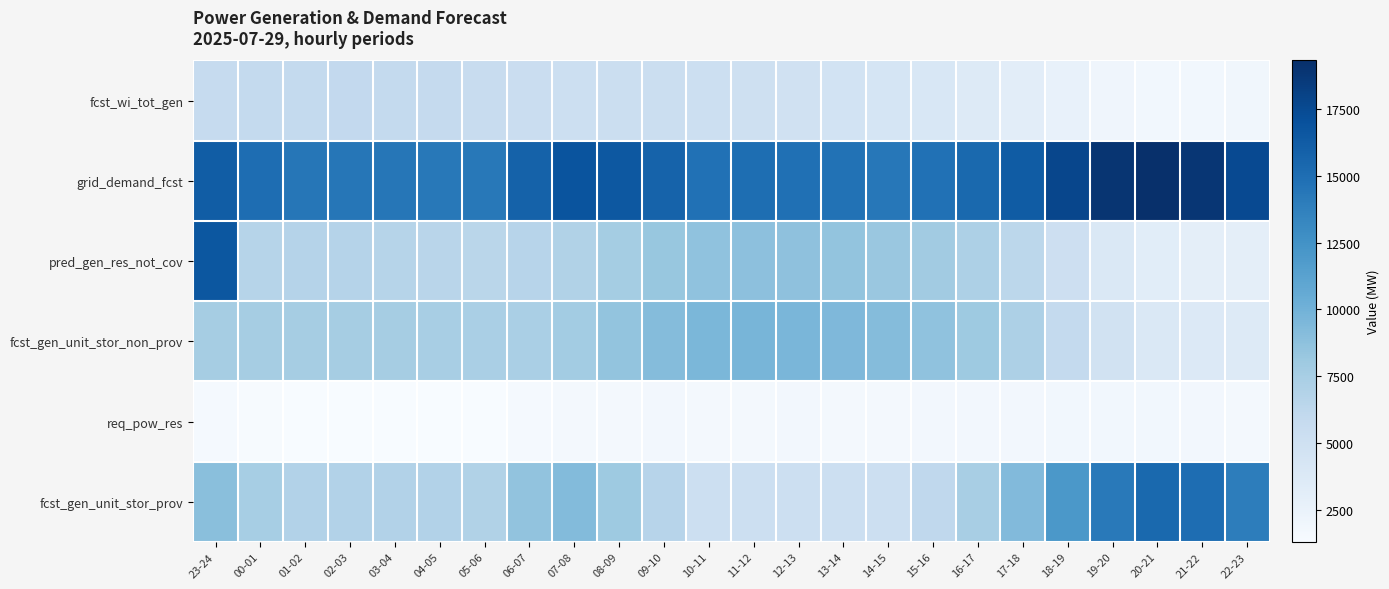

How many data points does each series have?

24